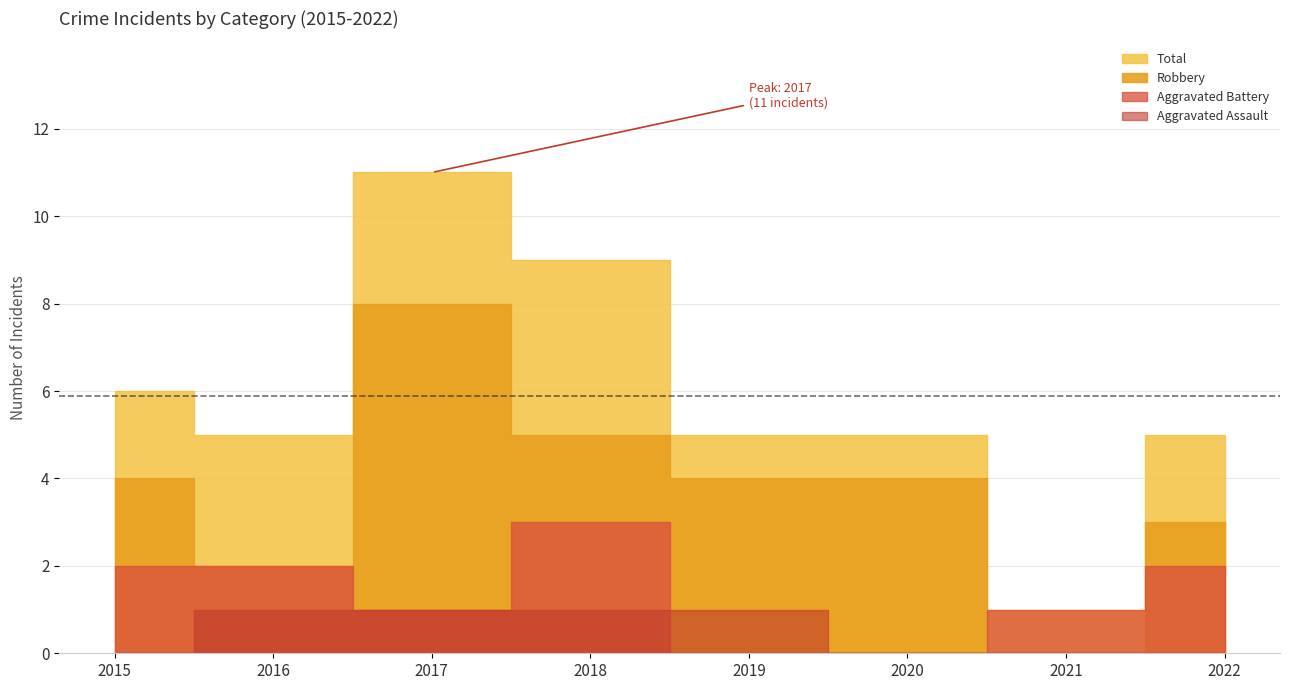

Between 2018 and 2019, which series saw the biggest shift?

Total